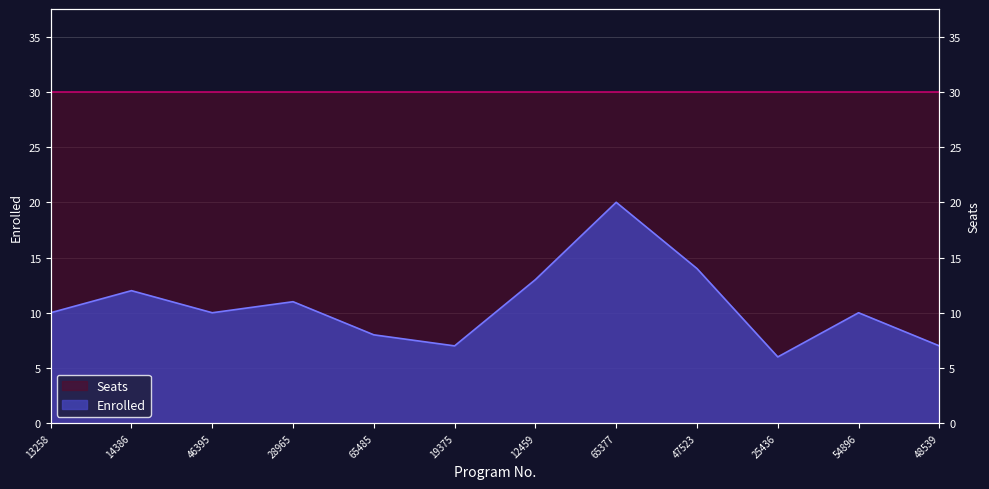

Reading left to right, transcribe all the data shown in this chart.

13258=10	14386=12	46395=10	28965=11	65485=8	19375=7	12459=13	65377=20	47523=14	25436=6	54896=10	48539=7